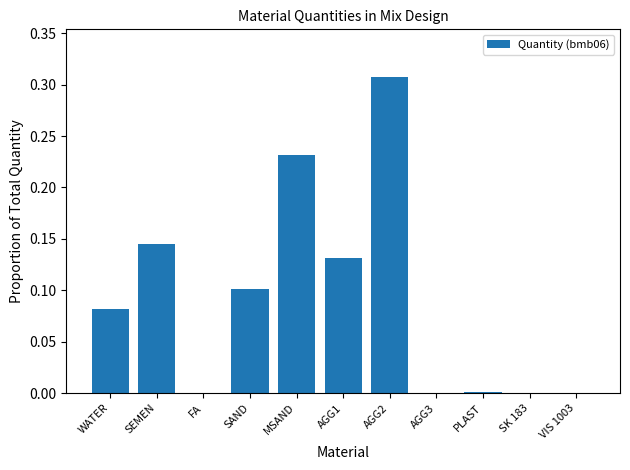

What is the sum of all values?

1.0